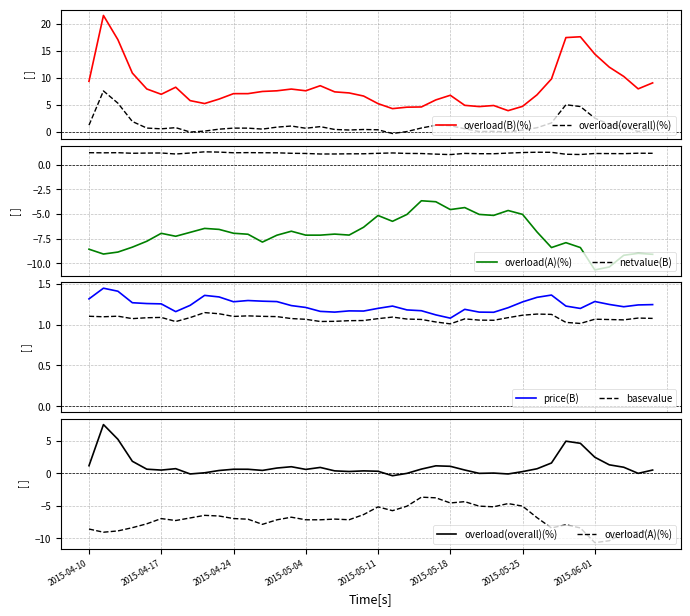

At 18, list the series in order from smallest to largest.

overload(A)(%), overload(overall)(%), basevalue, netvalue(B), price(B), overload(B)(%)